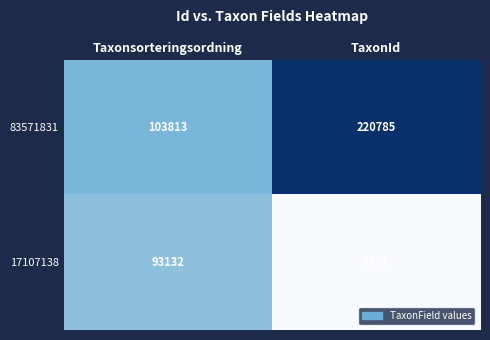

What is the difference between the highest and lowest values at TaxonId?

218114